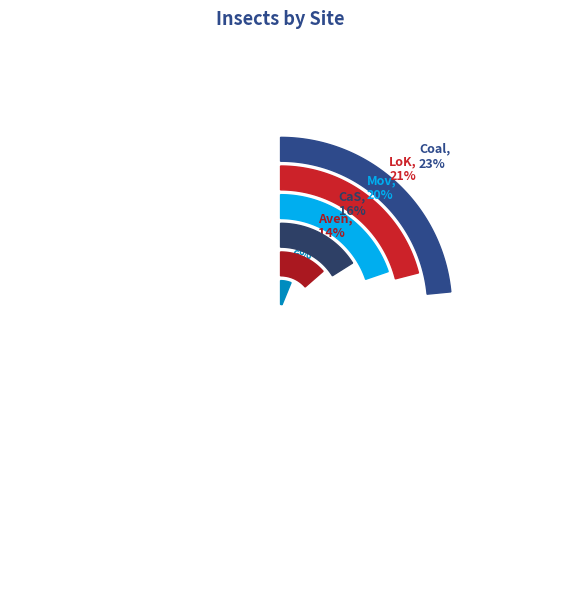

To the nearest percent, what is the average slice percentage?

17%